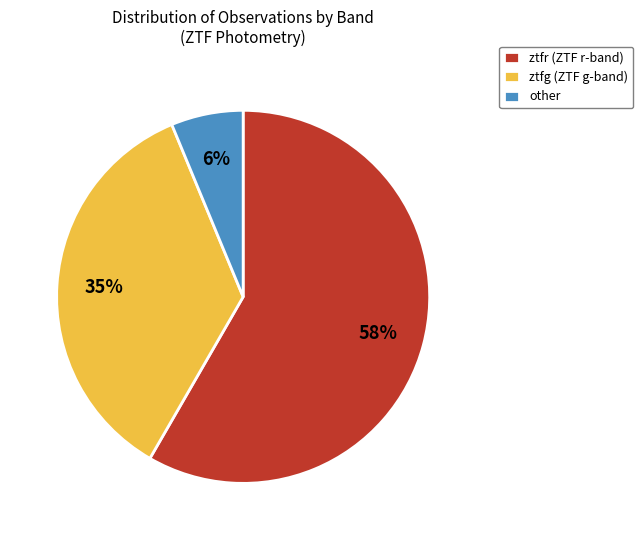

Is the sum of ztfr (ZTF r-band) and other greater than half?

Yes